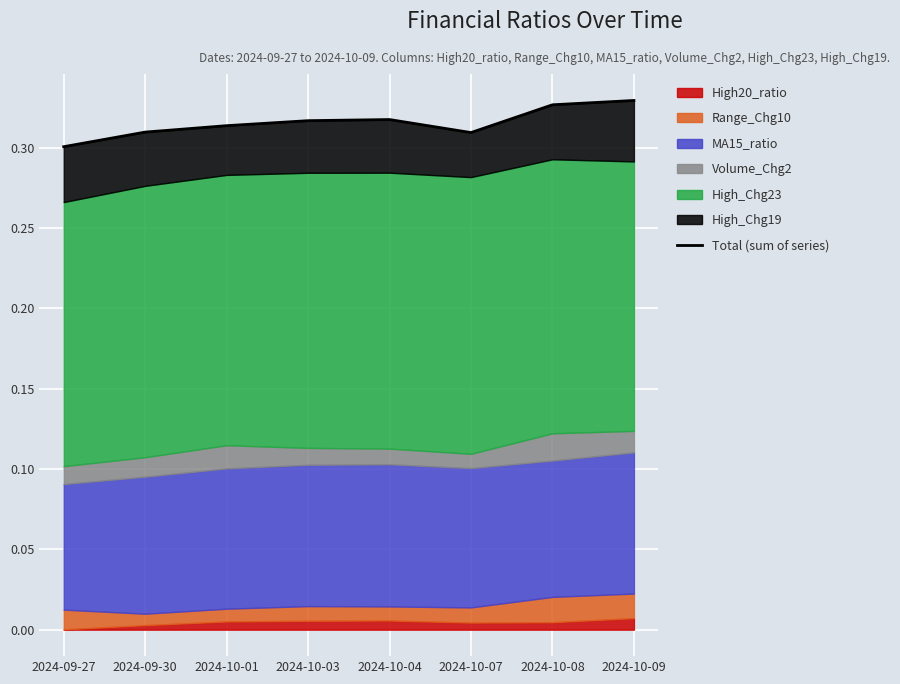

True or false: there are more than 1 points higher than both neighbors.

False